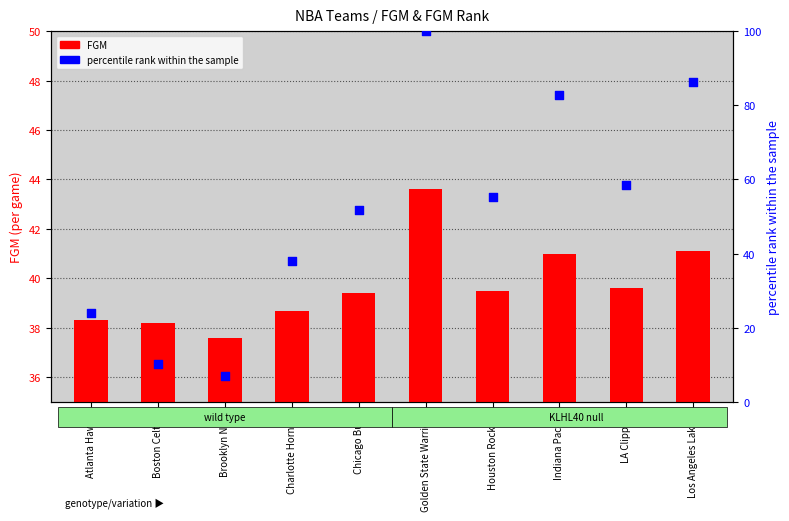

At which category is the sum across all series the highest?

Golden State Warriors